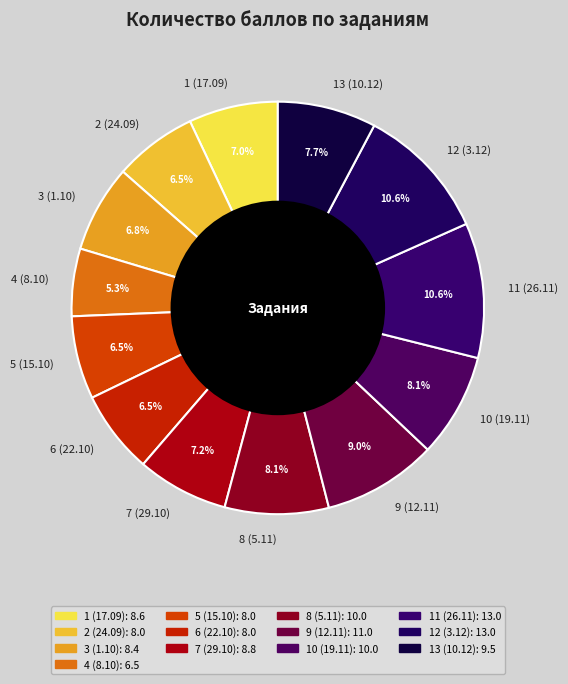

Combined, do 3 (1.10) and 7 (29.10) account for over 50%?

No